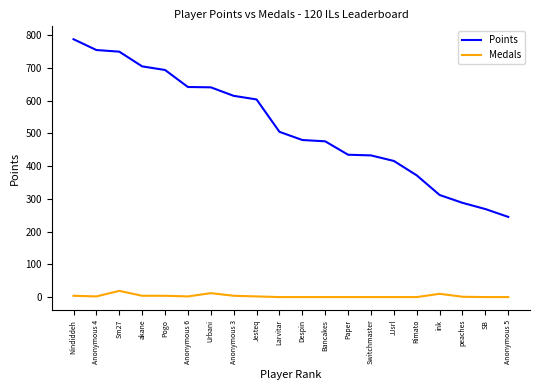

True or false: Medals and Points cross at least once.

False